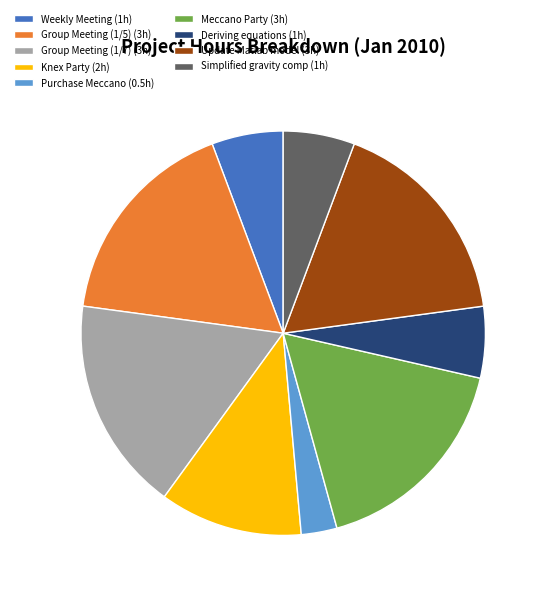

Between Meccano Party (3h) and Purchase Meccano (0.5h), which is larger?

Meccano Party (3h)